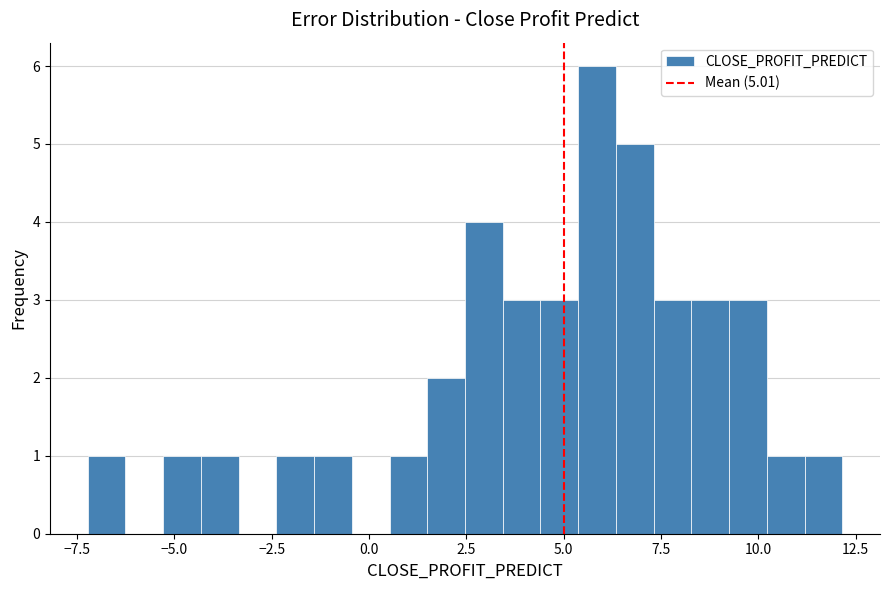

Around what value on the x-axis is the tallest bar? Give the approximate position of its centre, as read against the axis.

6.0